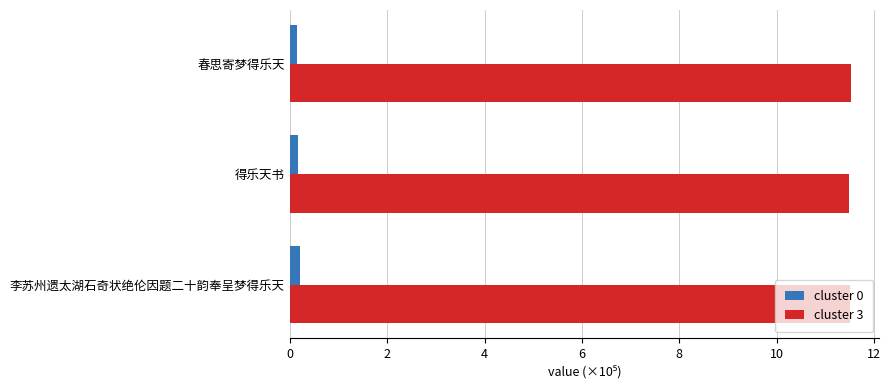

Which series has the largest total across all categories?

cluster 3